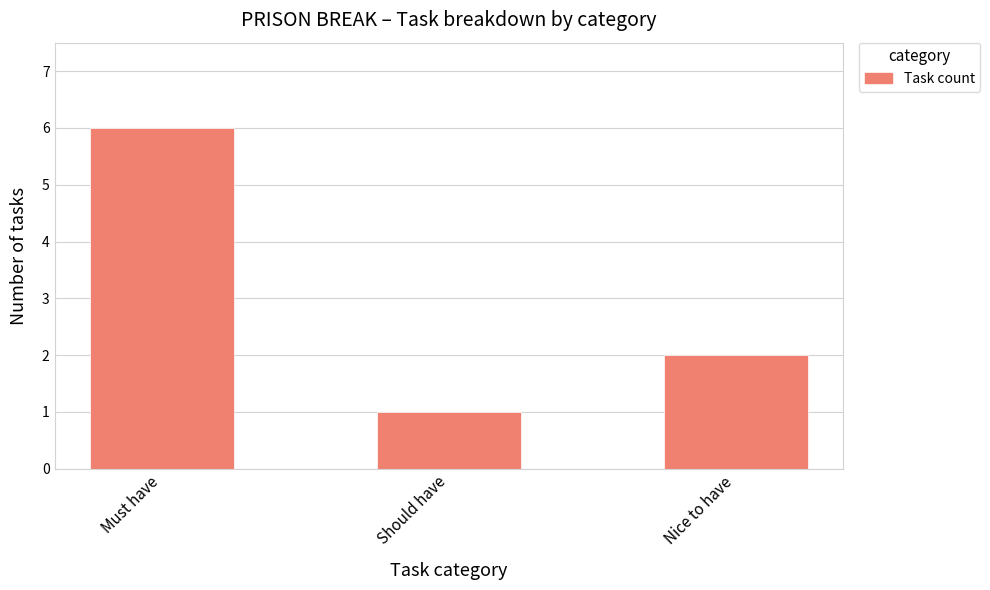

What is the label of the 3rd bar from the right?

Must have